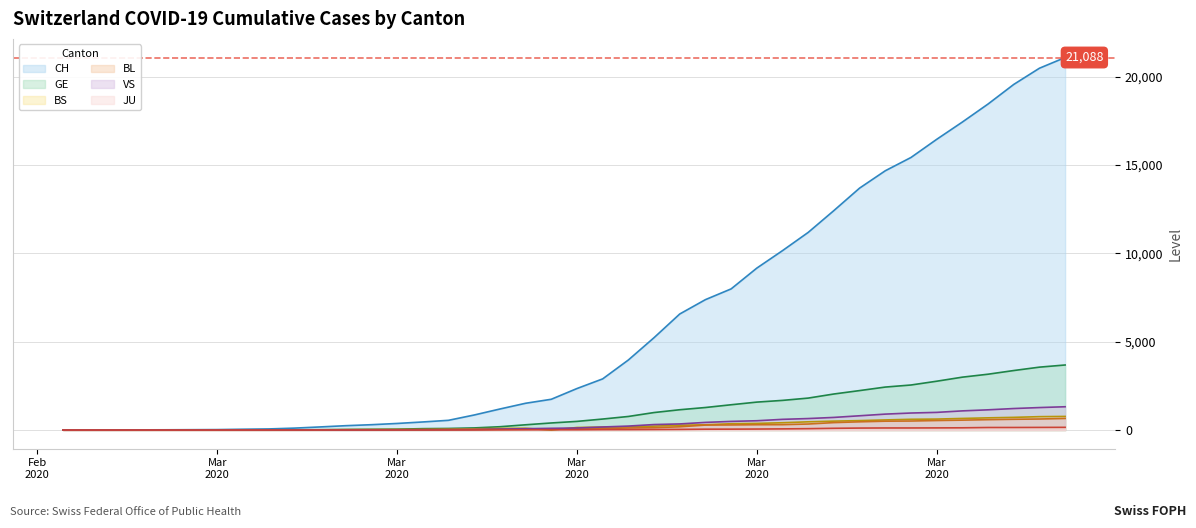

Rank the categories by JU value from highest to lowest.

2020-04-04, 2020-04-03, 2020-04-02, 2020-04-01, 2020-03-31, 2020-03-30, 2020-03-28, 2020-03-29, 2020-03-27, 2020-03-26, 2020-03-25, 2020-03-24, 2020-03-23, 2020-03-22, 2020-03-21, 2020-03-20, 2020-03-19, 2020-03-18, 2020-03-17, 2020-03-16, 2020-03-15, 2020-03-14, 2020-03-13, 2020-03-12, 2020-03-10, 2020-03-11, 2020-03-09, 2020-03-07, 2020-03-08, 2020-03-06, 2020-03-05, 2020-03-03, 2020-03-04, 2020-02-25, 2020-02-26, 2020-02-27, 2020-02-28, 2020-02-29, 2020-03-01, 2020-03-02